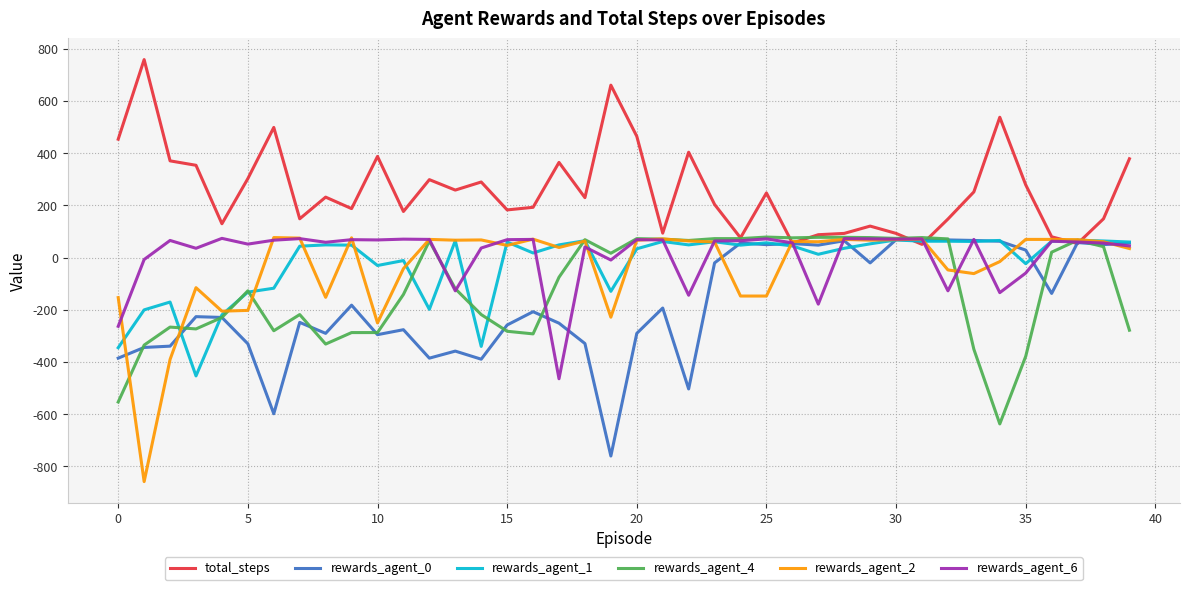

Which series has the widest spread of values?

rewards_agent_2